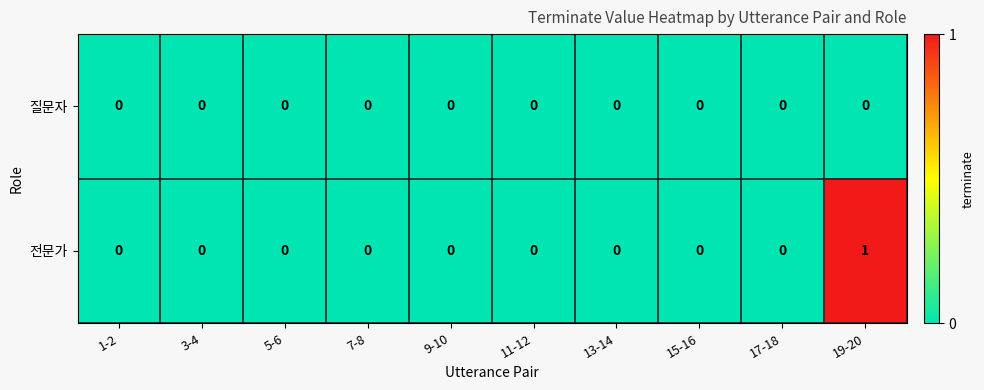

Which series has the largest total across all categories?

전문가